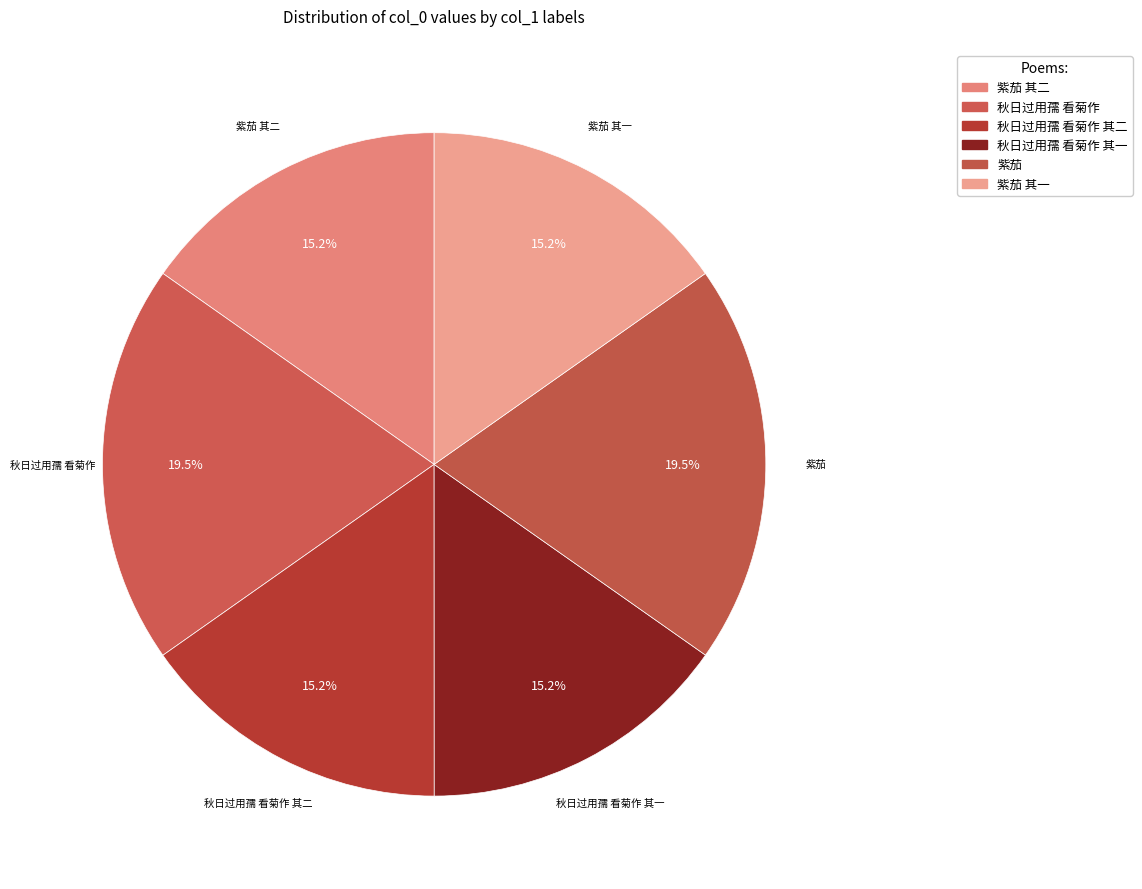

Approximately how many times larger is the value at 秋日过用孺 看菊作 其二 compared to 秋日过用孺 看菊作 其一?

1.0